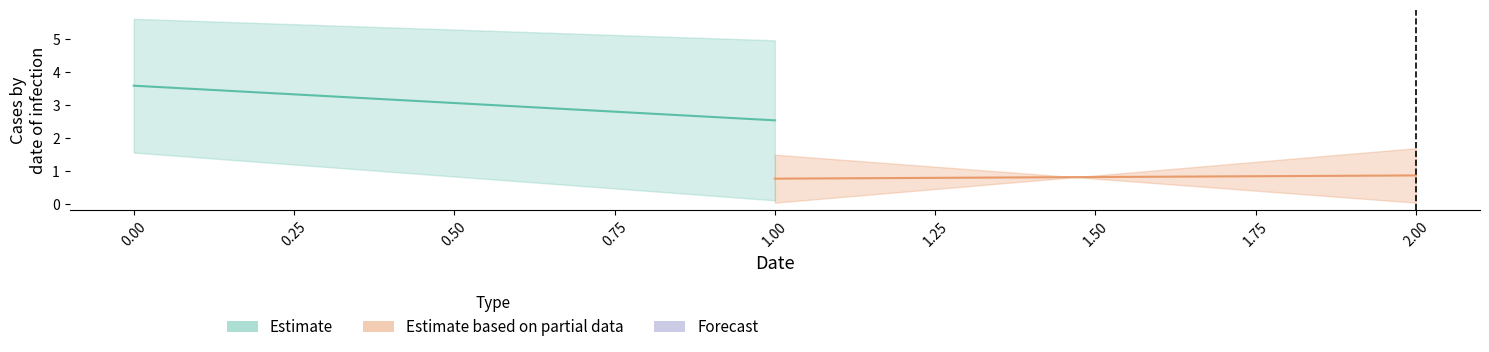

Which series changed the most between −0.25 and 0.00?

Estimate